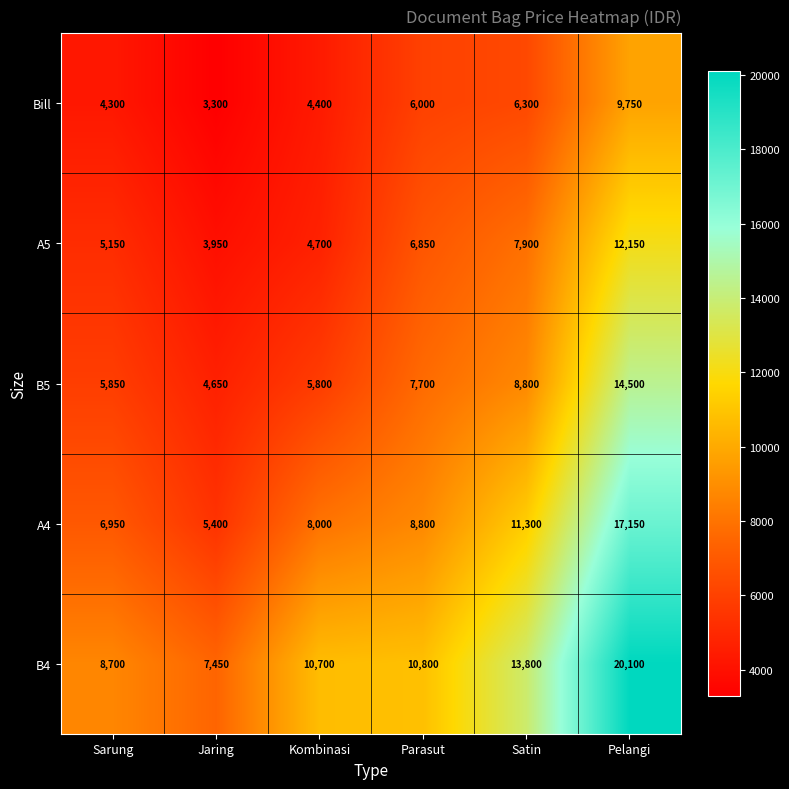

Reading left to right, list all the values displayed in this chart.

Bill: 4300	3300	4400	6000	6300	9750
A5: 5150	3950	4700	6850	7900	12150
B5: 5850	4650	5800	7700	8800	14500
A4: 6950	5400	8000	8800	11300	17150
B4: 8700	7450	10700	10800	13800	20100